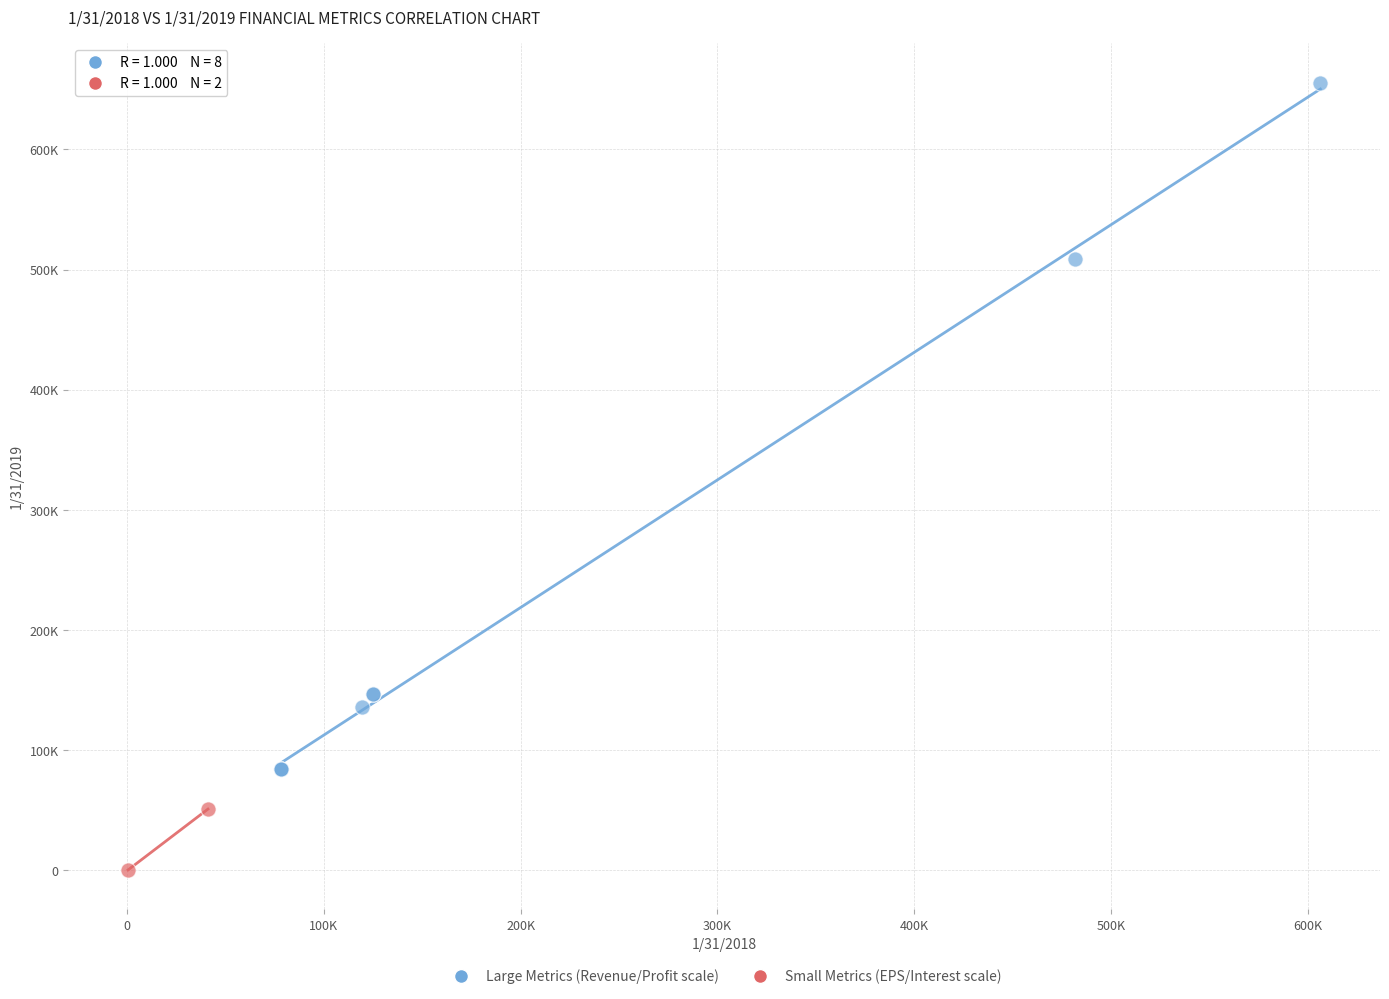

Which series contains the lowest Y value?

Small Metrics (EPS/Interest scale)